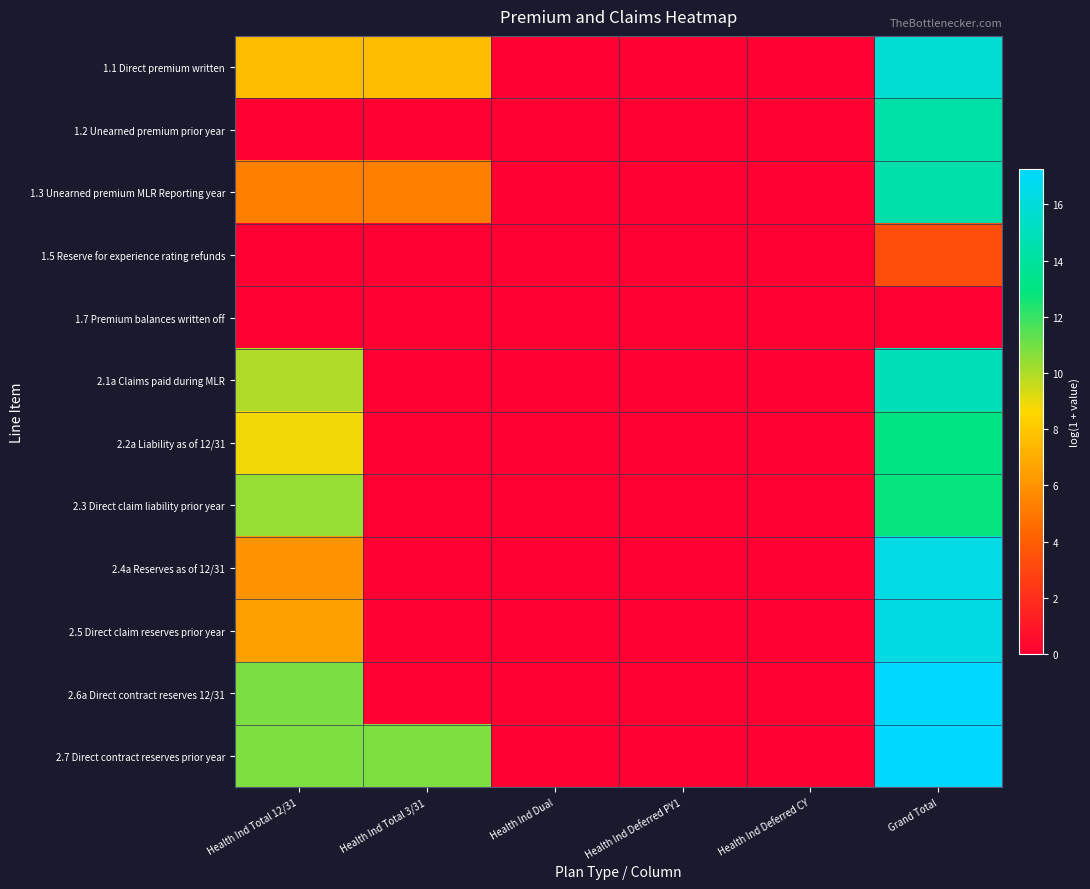

Which series has the largest total across all categories?

2.7 Direct contract reserves prior year